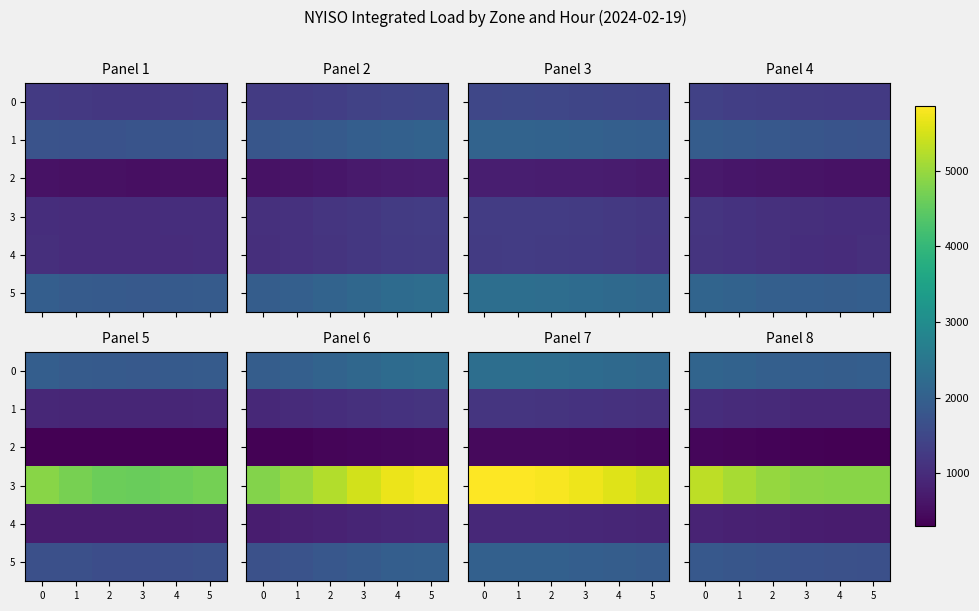

Which series has the widest spread of values?

3